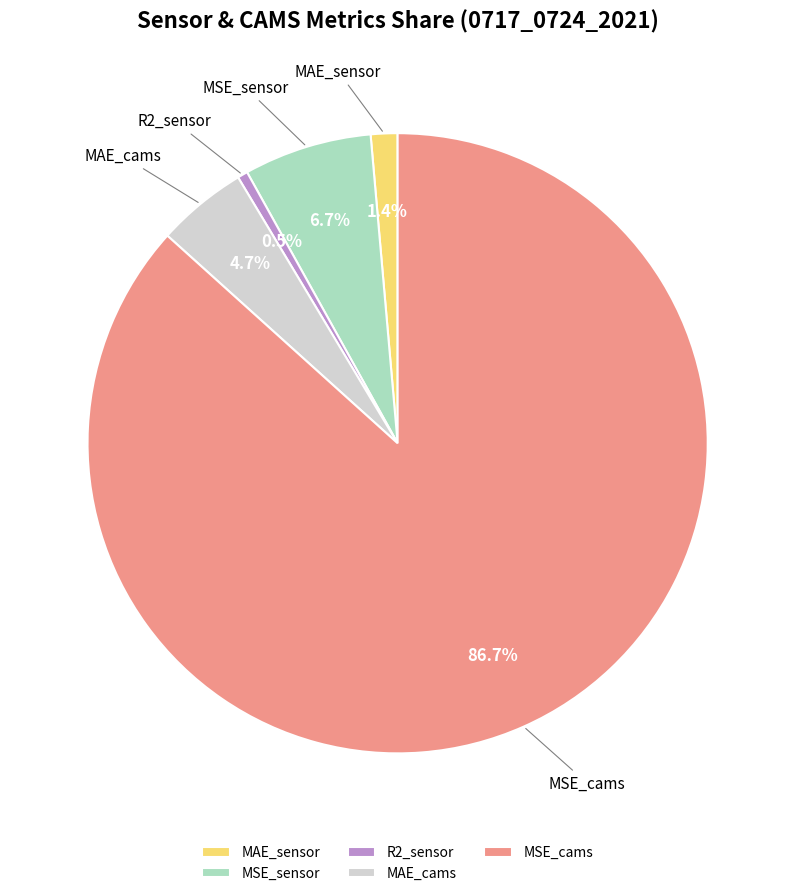

Which has a higher value, R2_sensor or MSE_cams?

MSE_cams